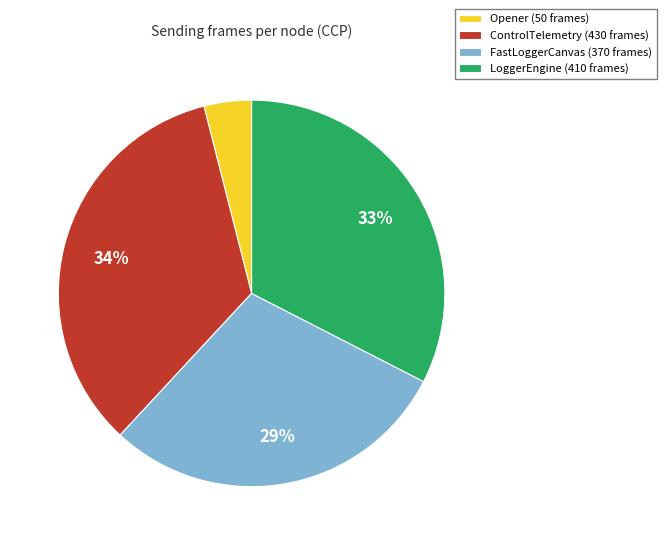

To the nearest percent, what is the difference between the largest and smallest slice percentages?

30%